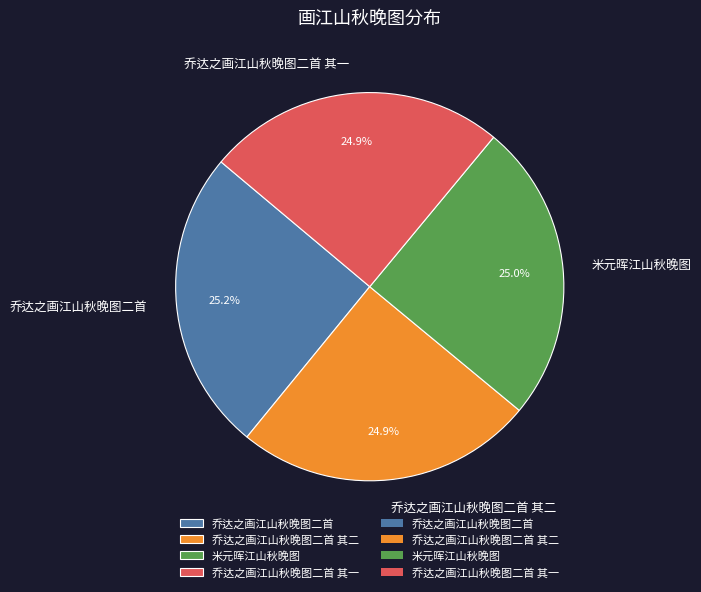

Is 乔达之画江山秋晚图二首 the majority of the pie?

No